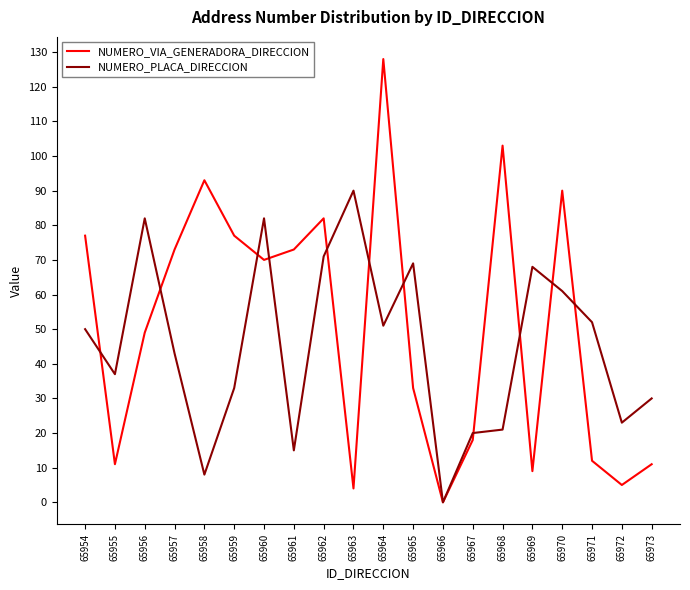

True or false: NUMERO_PLACA_DIRECCION has a value of 13 at 65958.

False